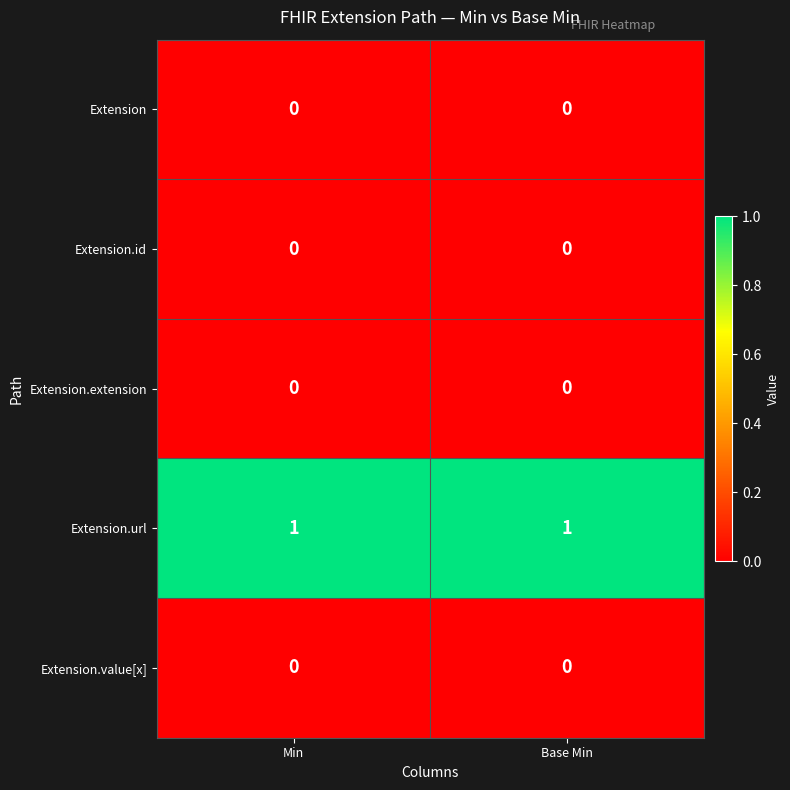

Is it true that Extension.value[x] equals 0 at Base Min?

True